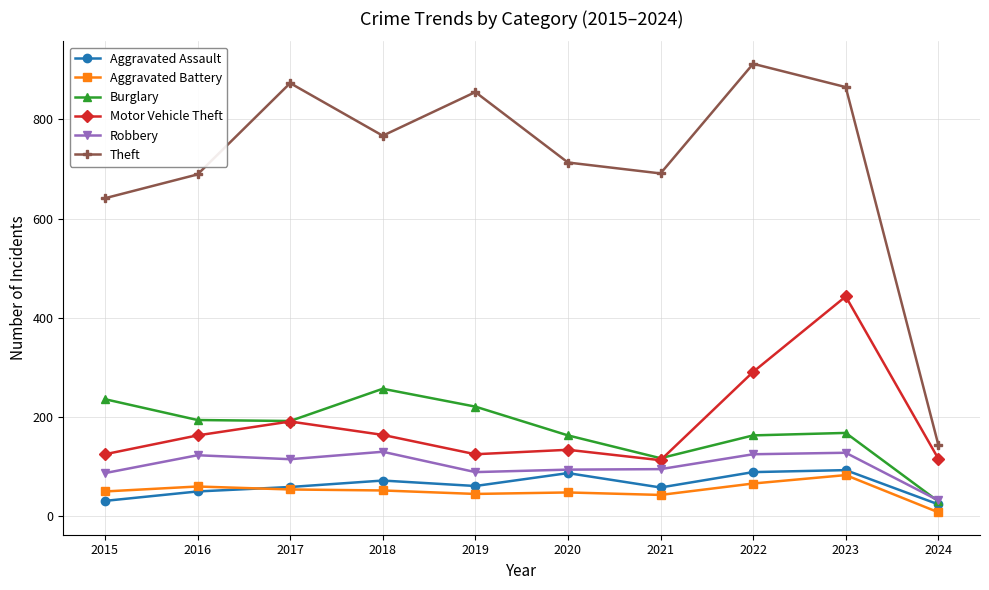

At which label is Theft closest to 528?

2015